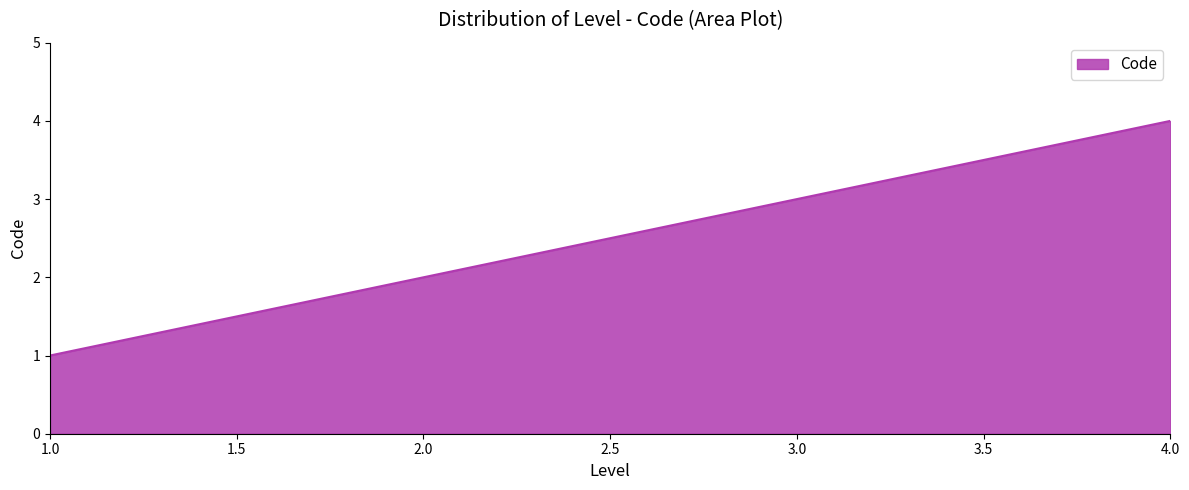

How many lines are shown in the chart?

1